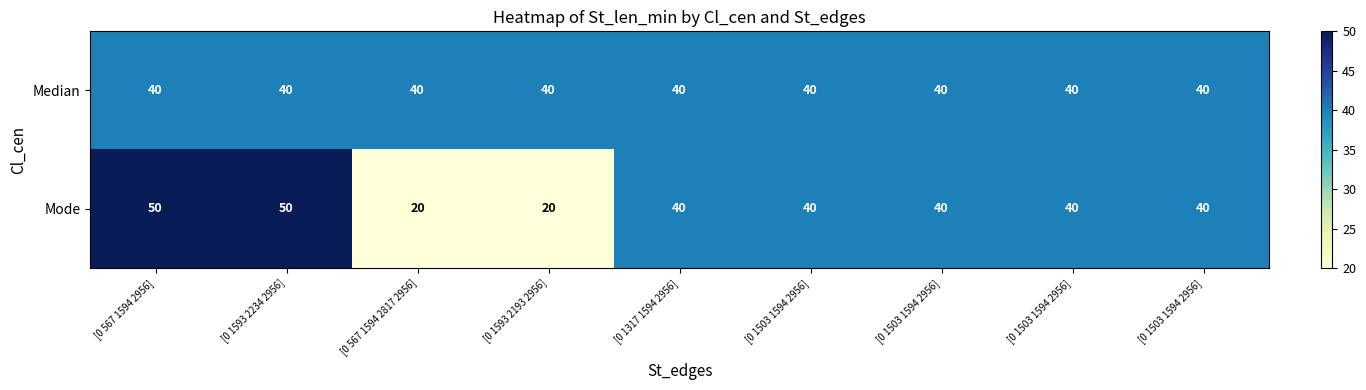

How many data points does each series have?

9